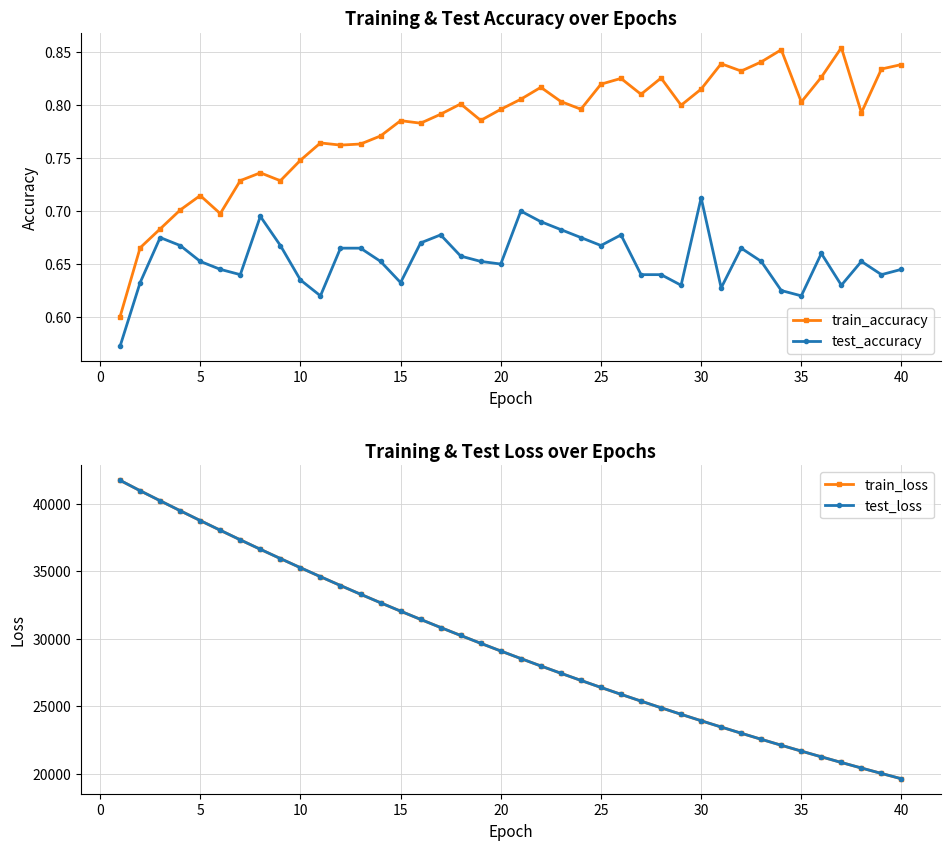

How many data points does each series have?

40